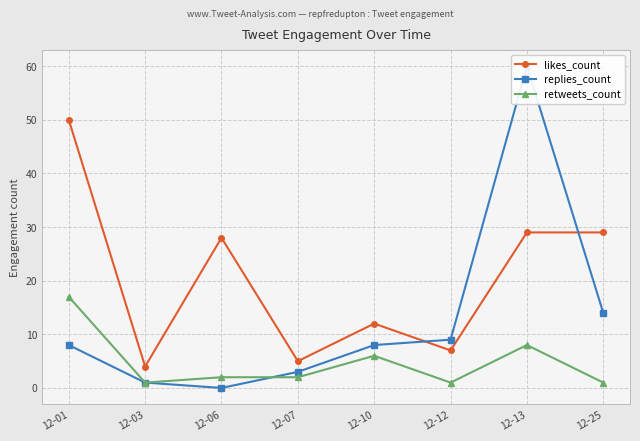

At which category is the sum across all series the highest?

12-13